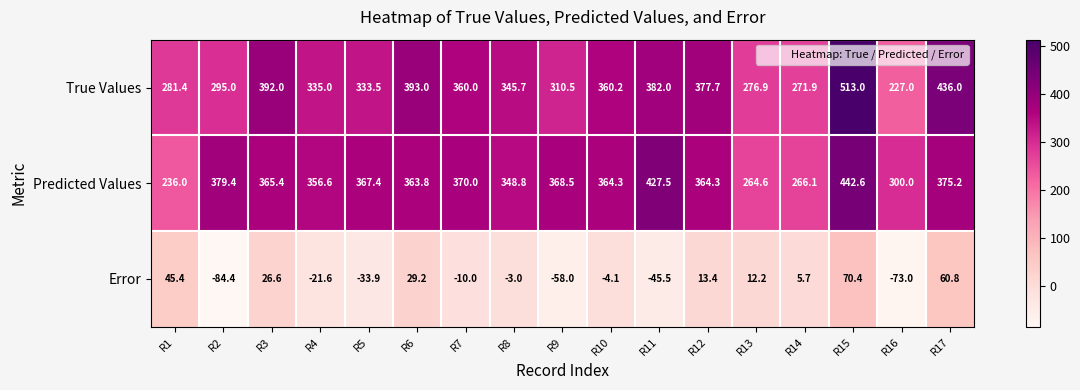

At which category is the sum across all series the highest?

R15